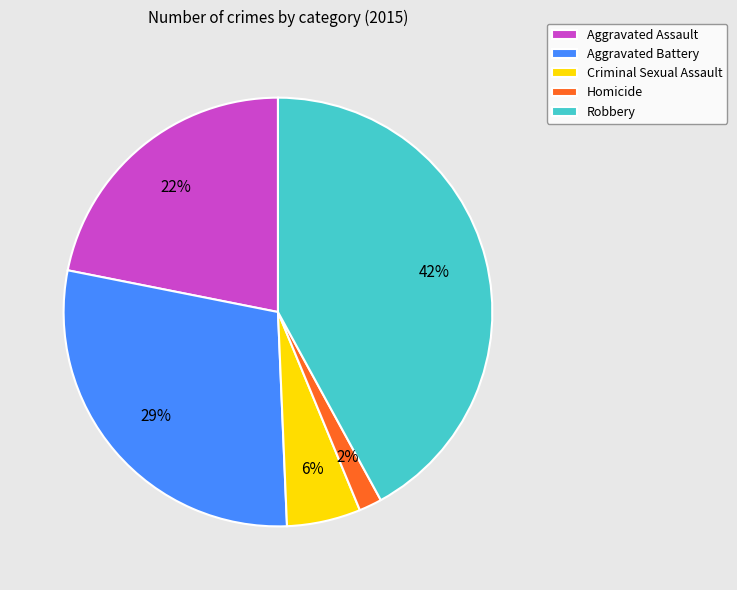

How many segments does this pie chart have?

5